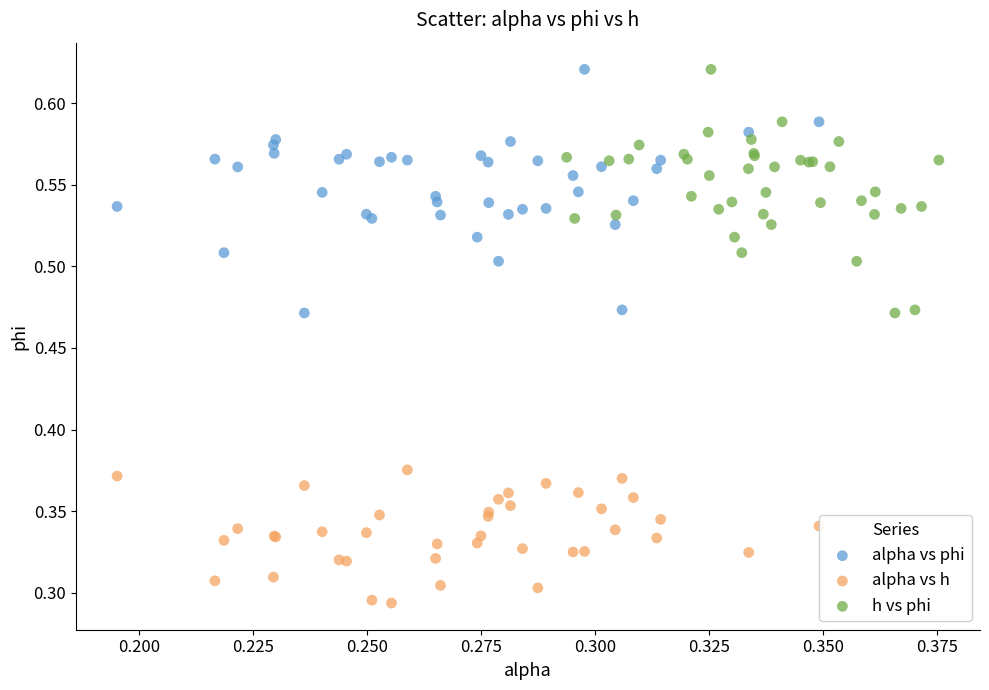

Which series contains the lowest Y value?

alpha vs h